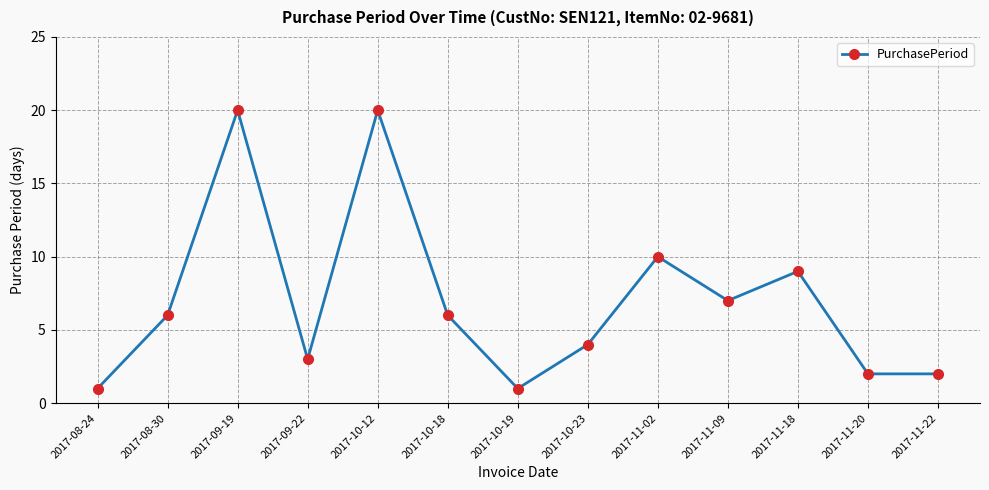

What is the maximum value shown in the chart?

20